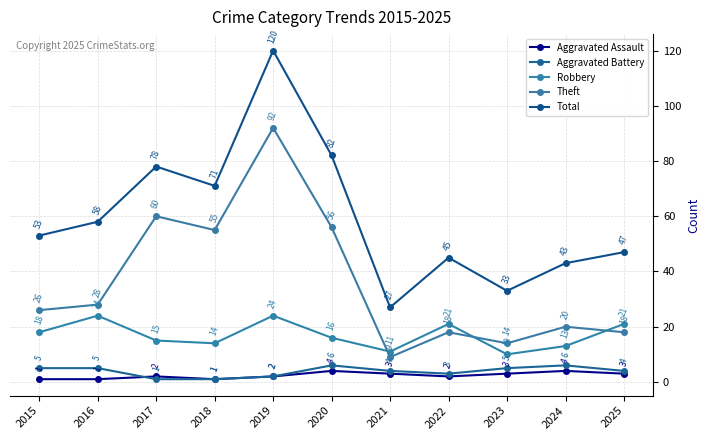

True or false: Theft has a value of 28 at 2016.

True